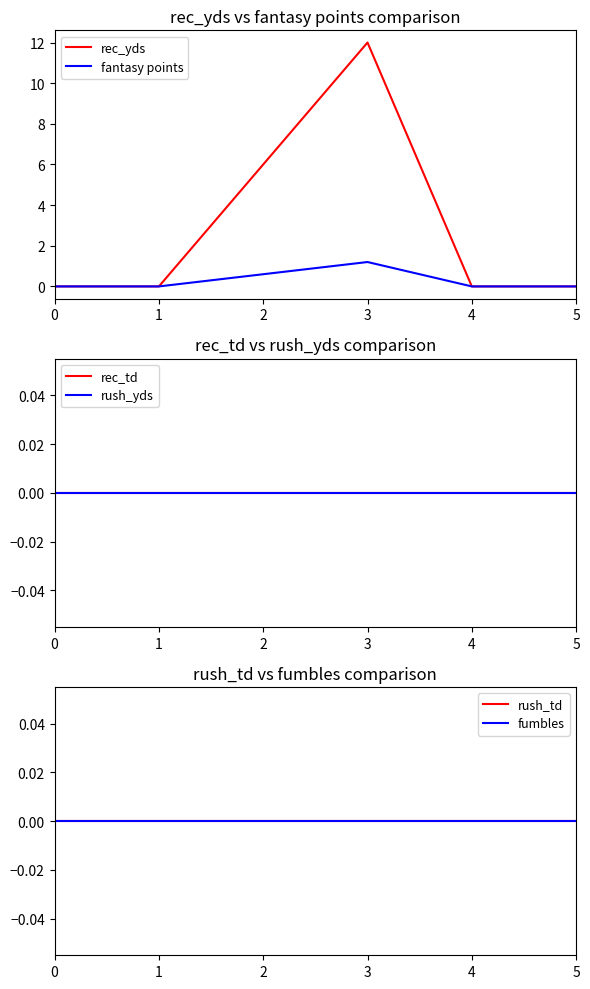

List the series in order of their peak value, lowest first.

rec_td, rush_yds, rush_td, fumbles, fantasy points, rec_yds